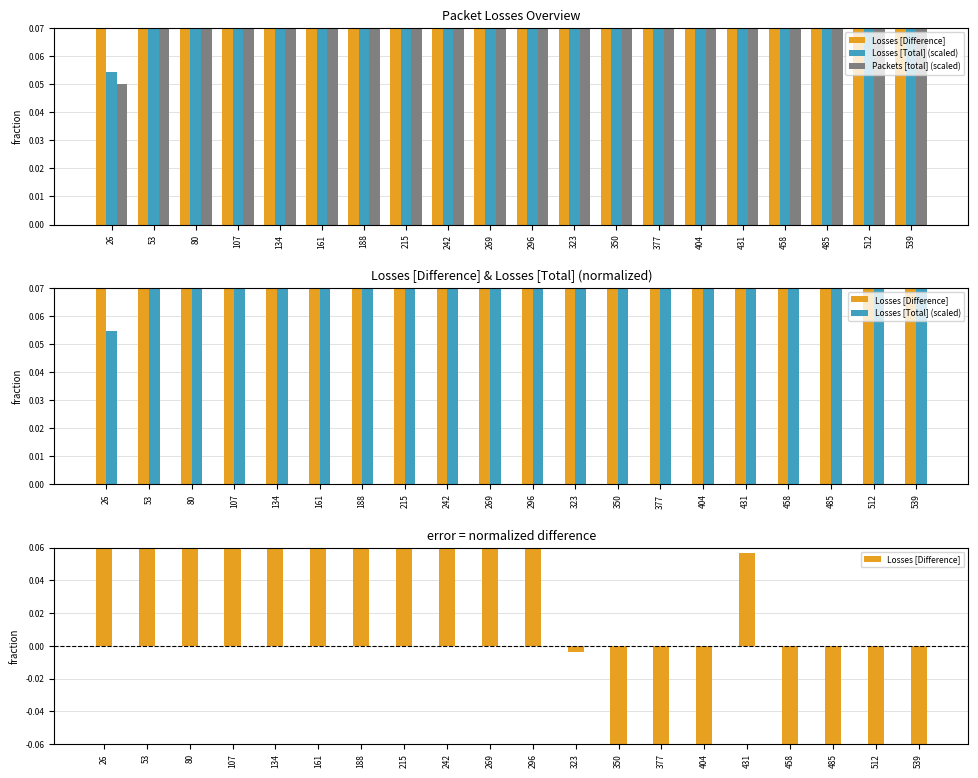

Where is Packets [total] (scaled) nearest to the value 0?

26